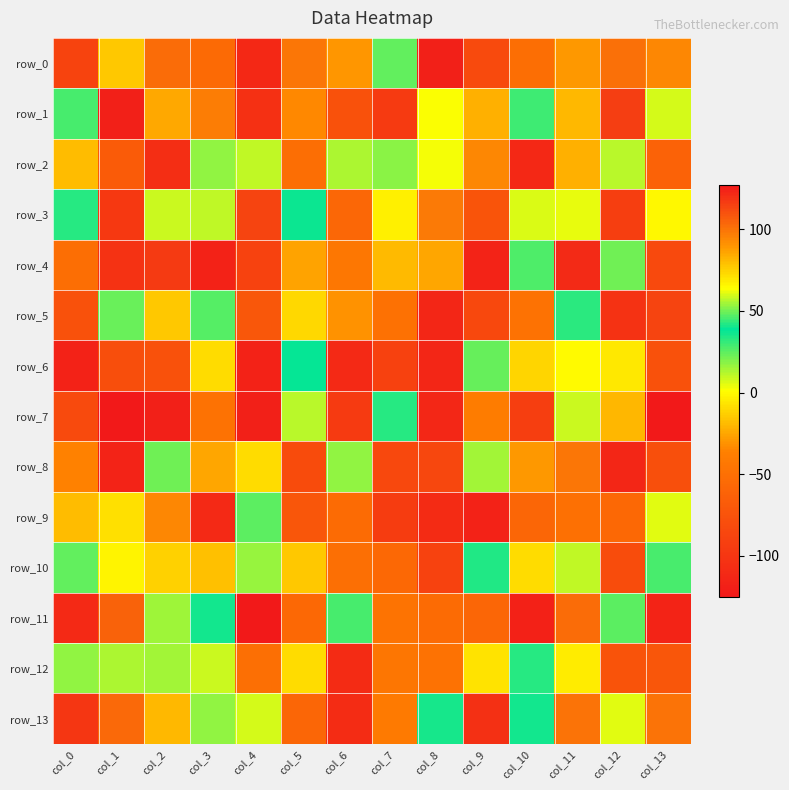

Which series changed the most between col_7 and col_13?

row_5